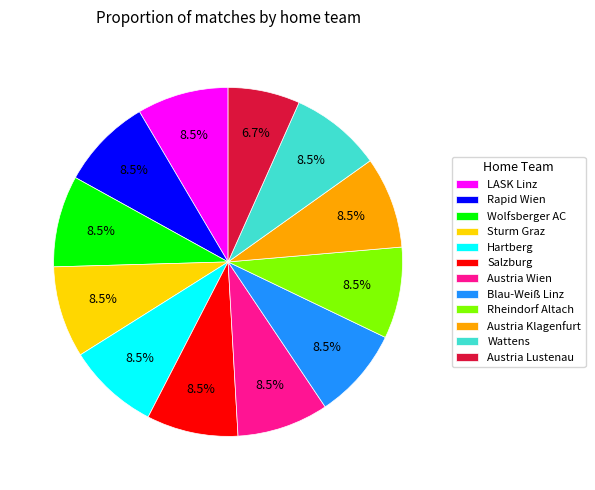

Which category has the smallest portion of the pie?

Austria Lustenau